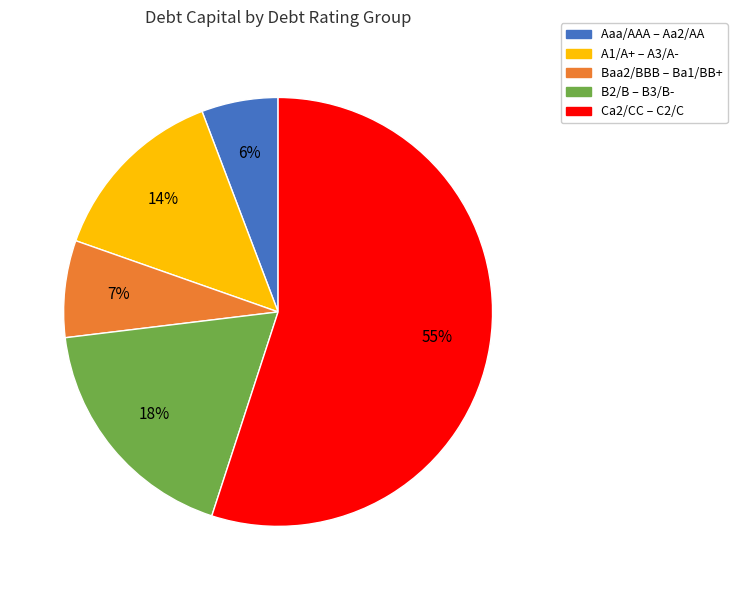

To the nearest percent, what is the average slice percentage?

20%